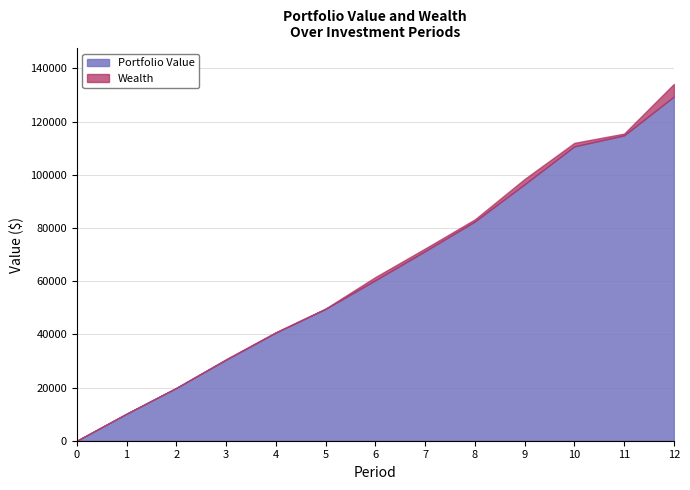

How many values in Portfolio Value are above zero?

12